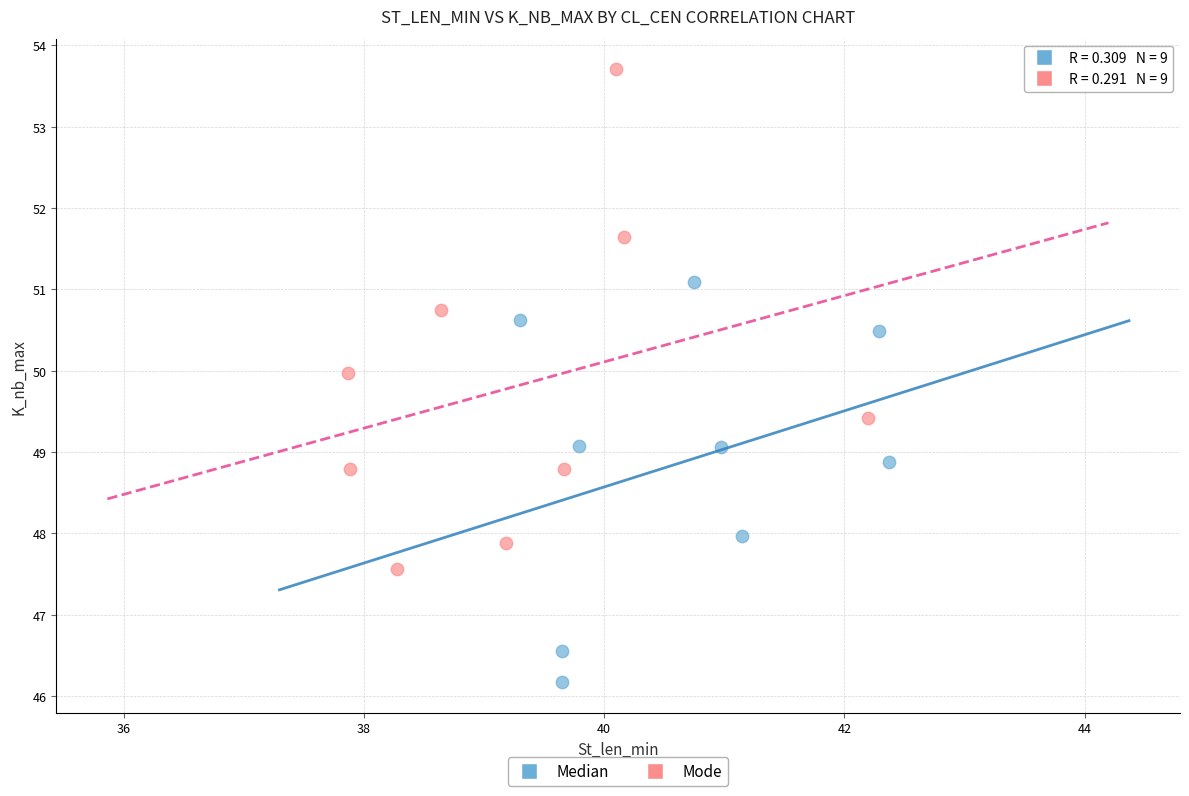

Which series contains the highest Y value?

Mode